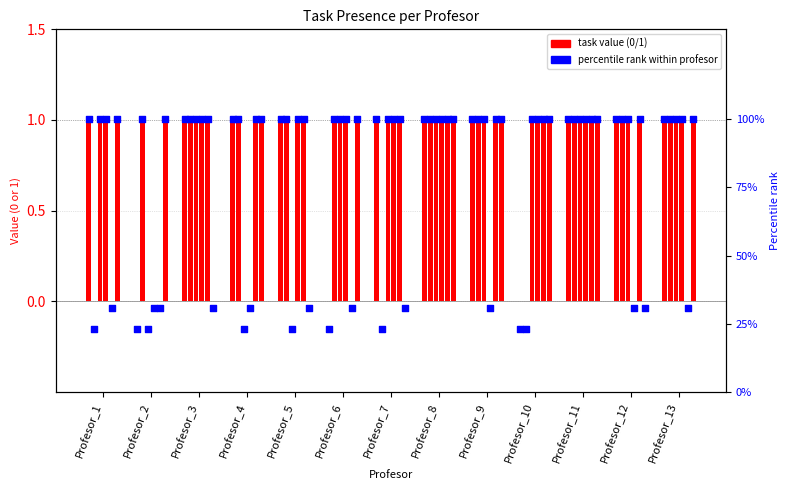

At which category is the sum across all series the highest?

Profesor_8